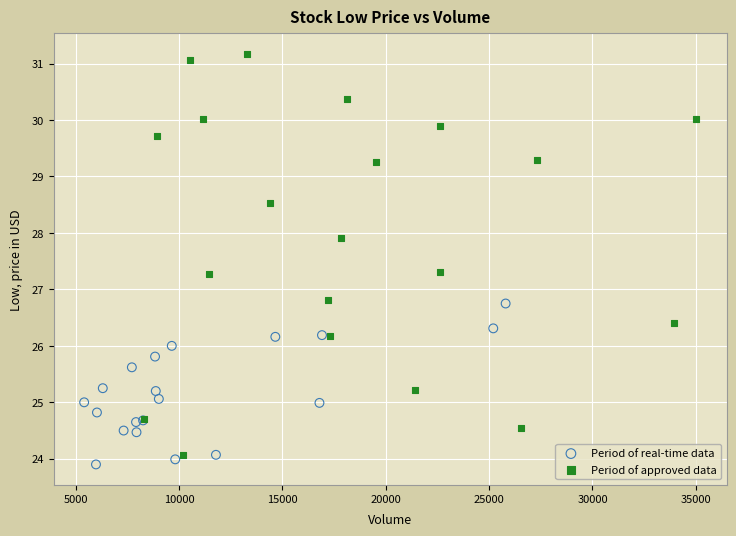

Which series has the widest spread of Y values?

Period of approved data